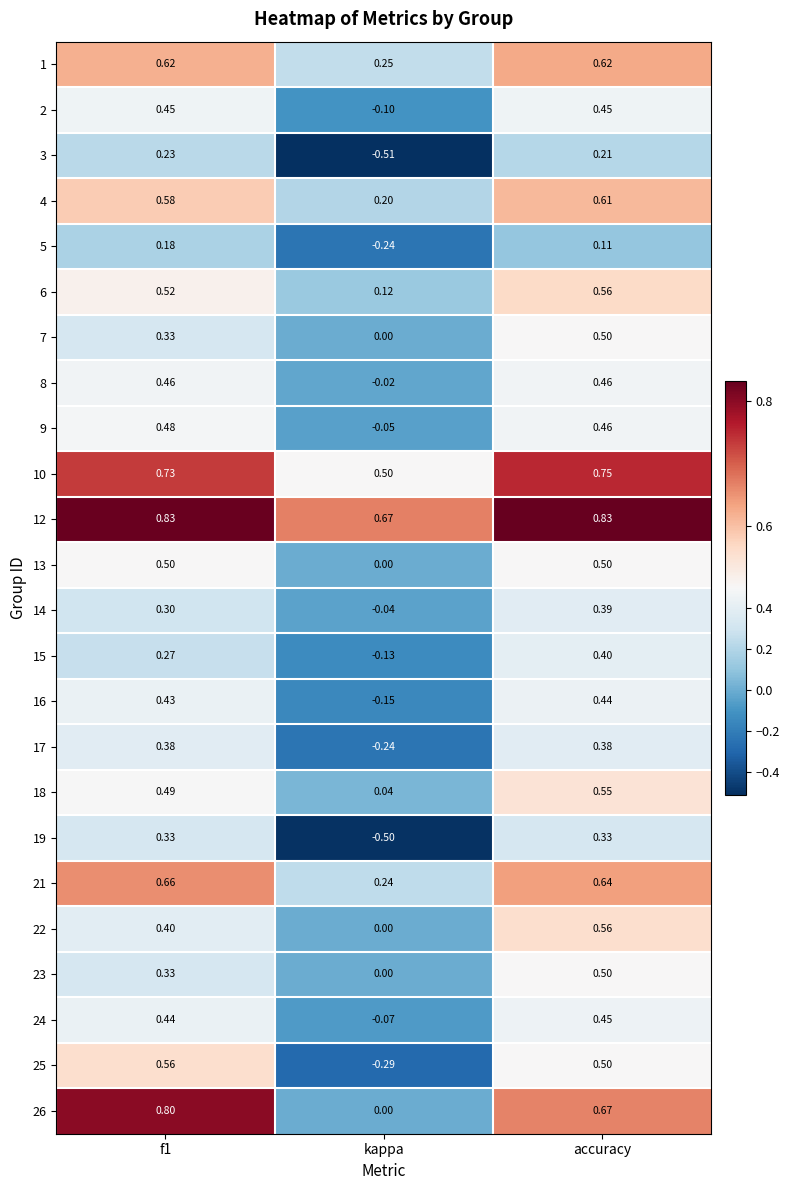

Is the value of 10 at kappa greater than the value of 12 at kappa?

No